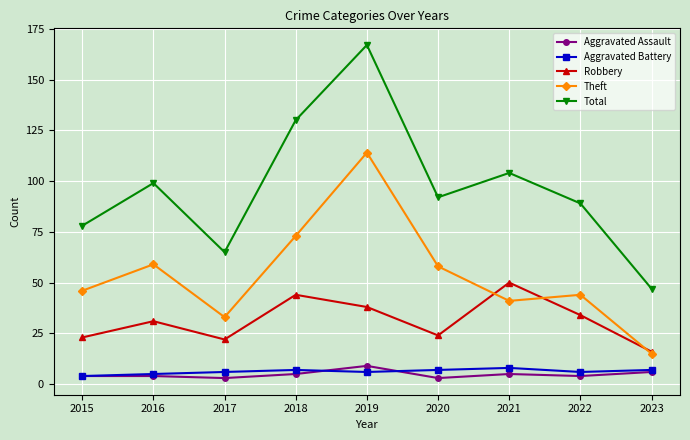

What is the difference between the maximum and minimum values in the Robbery series?

34